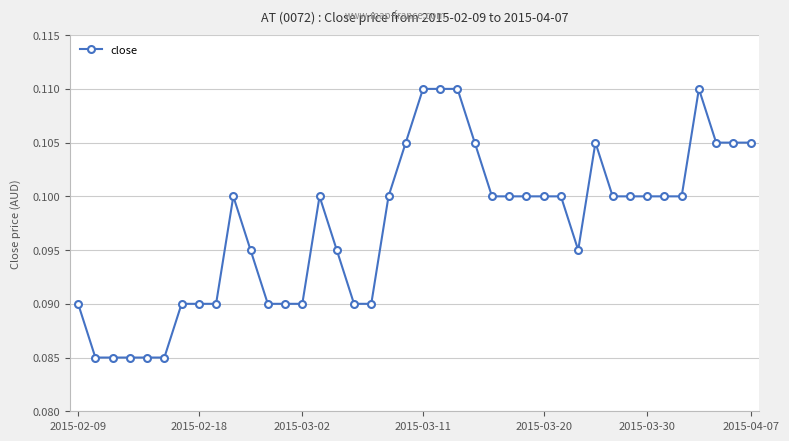

True or false: there are more than 2 points higher than both neighbors.

True